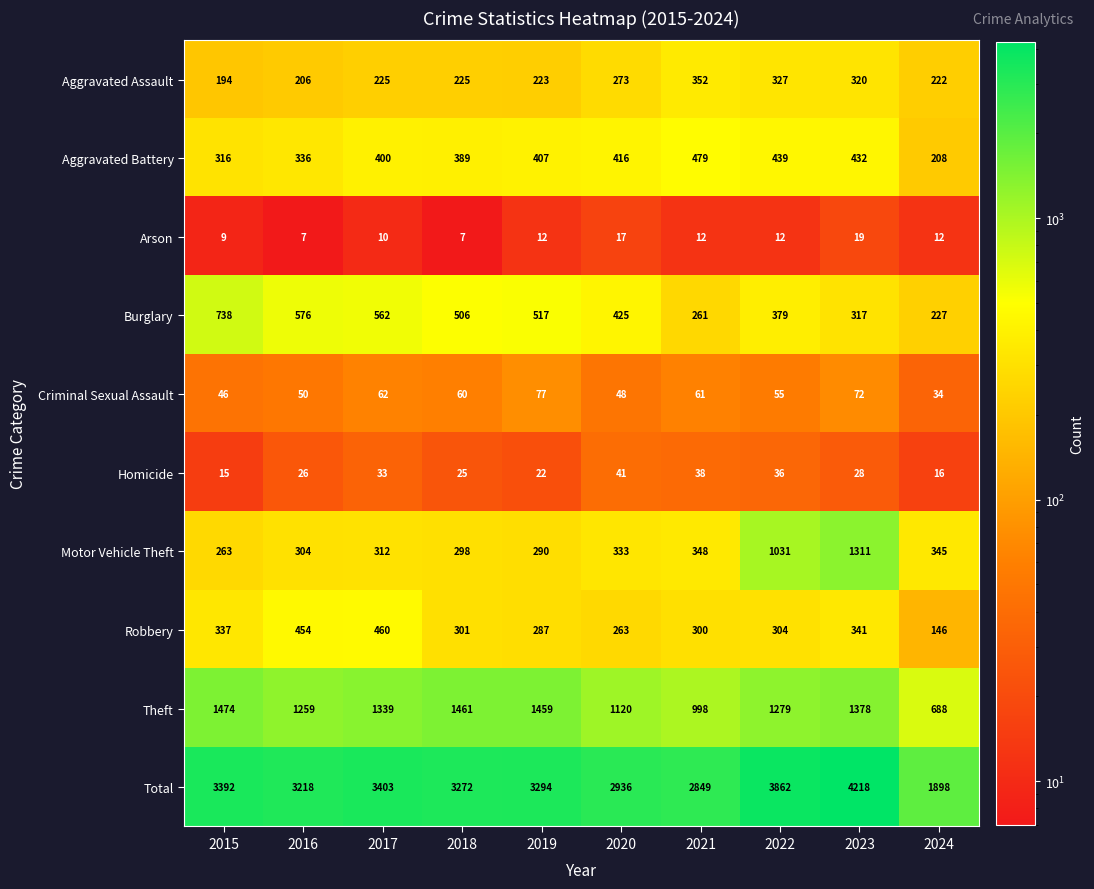

What is the maximum value shown in the chart?

4218